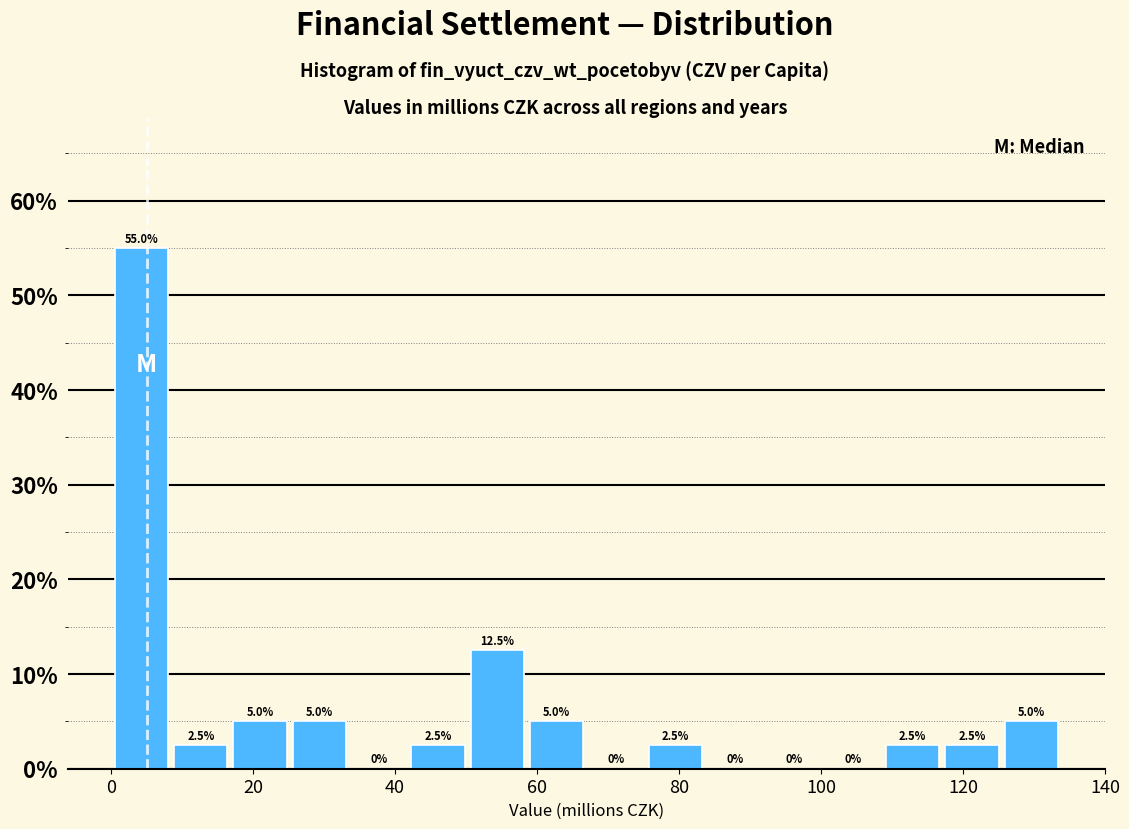

Which range on the x-axis has the tallest bar?

0 to 8